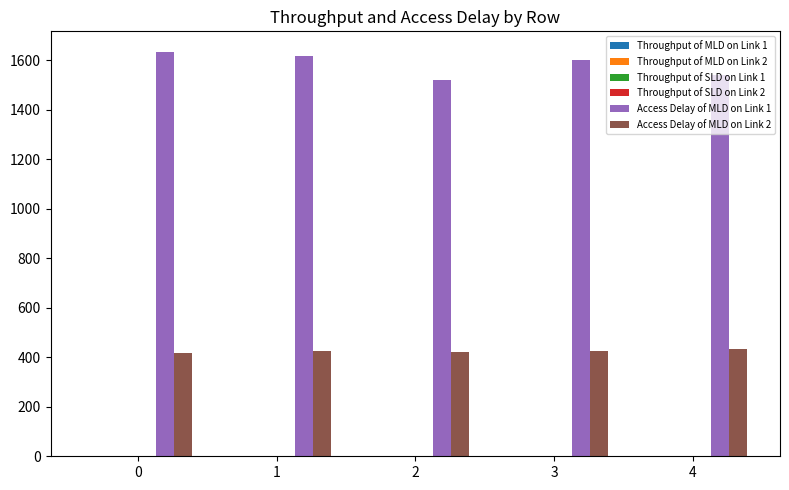

Which series has the largest total across all categories?

Access Delay of MLD on Link 1